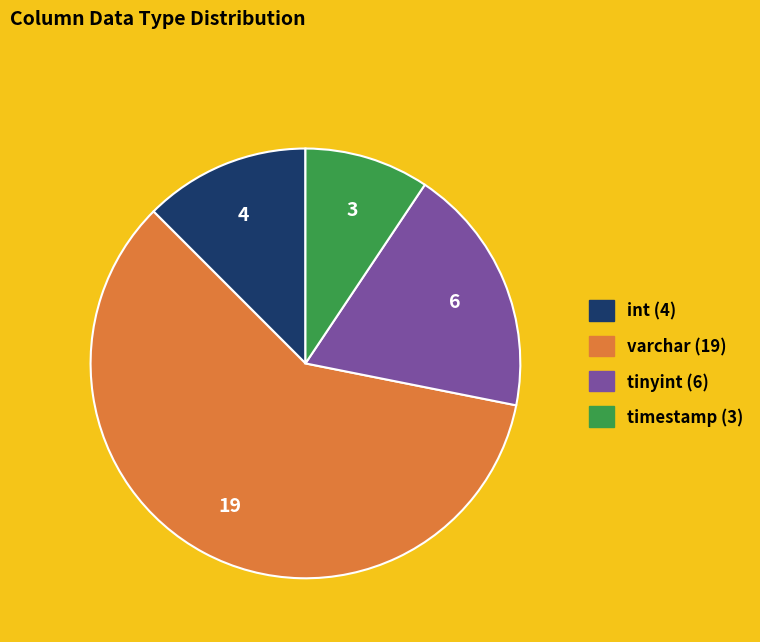

Rank the categories by value from highest to lowest.

varchar, tinyint, int, timestamp